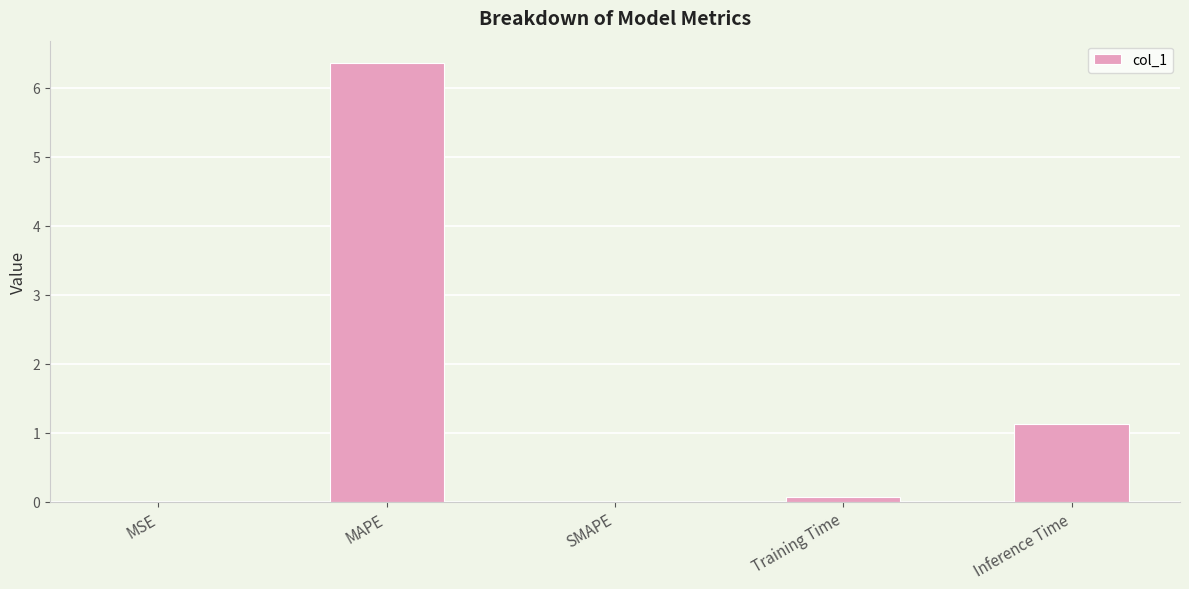

The chart shows a value of 0.0 at SMAPE. True or false?

True